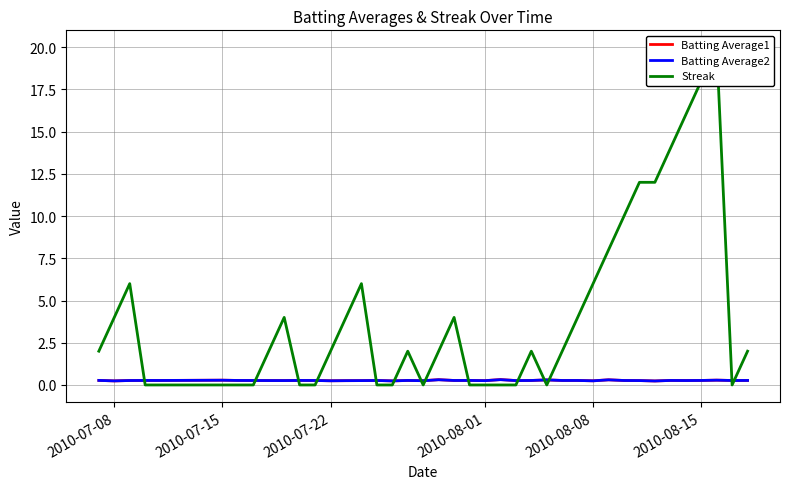

Rank the series by their maximum value, from lowest to highest.

Batting Average2, Batting Average1, Streak